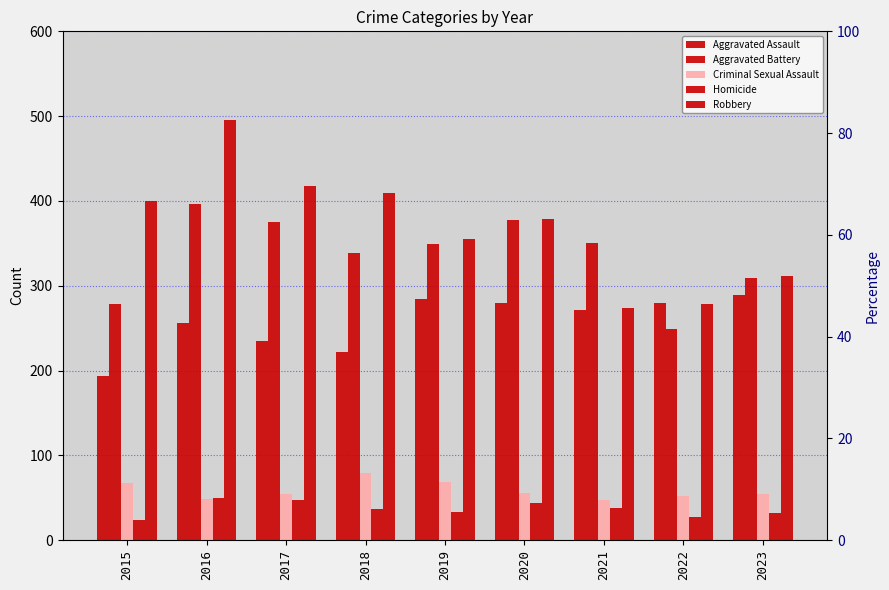

What is the maximum value shown in the chart?

495